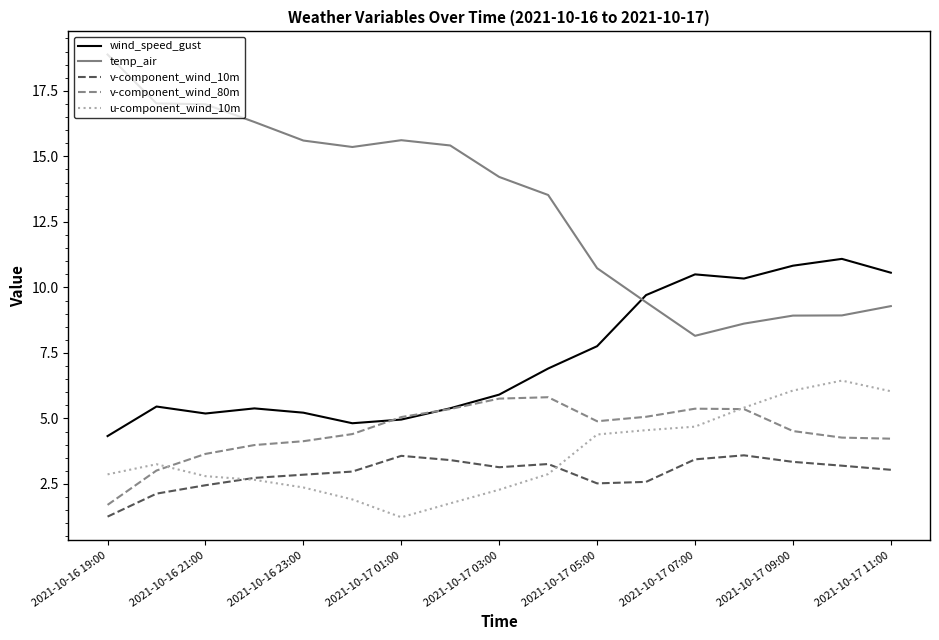

What is the smallest value displayed?

1.2